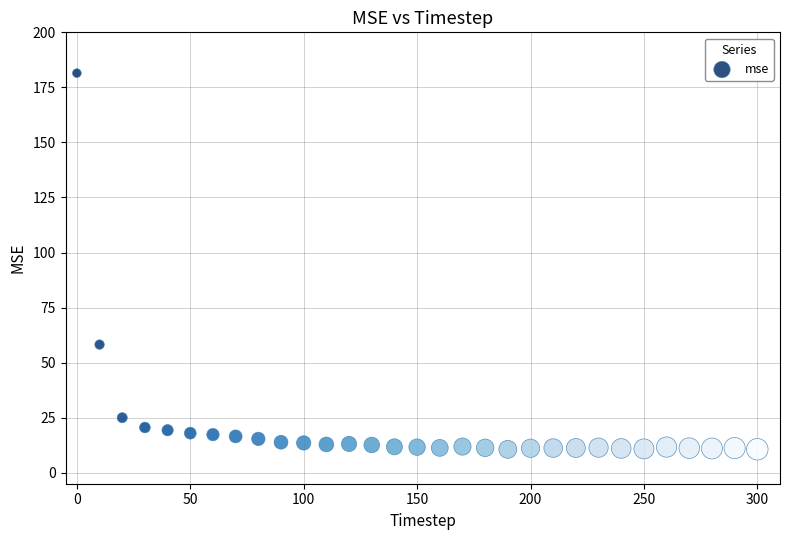

What Y value in the scatter plot is closest to 96?

58.2